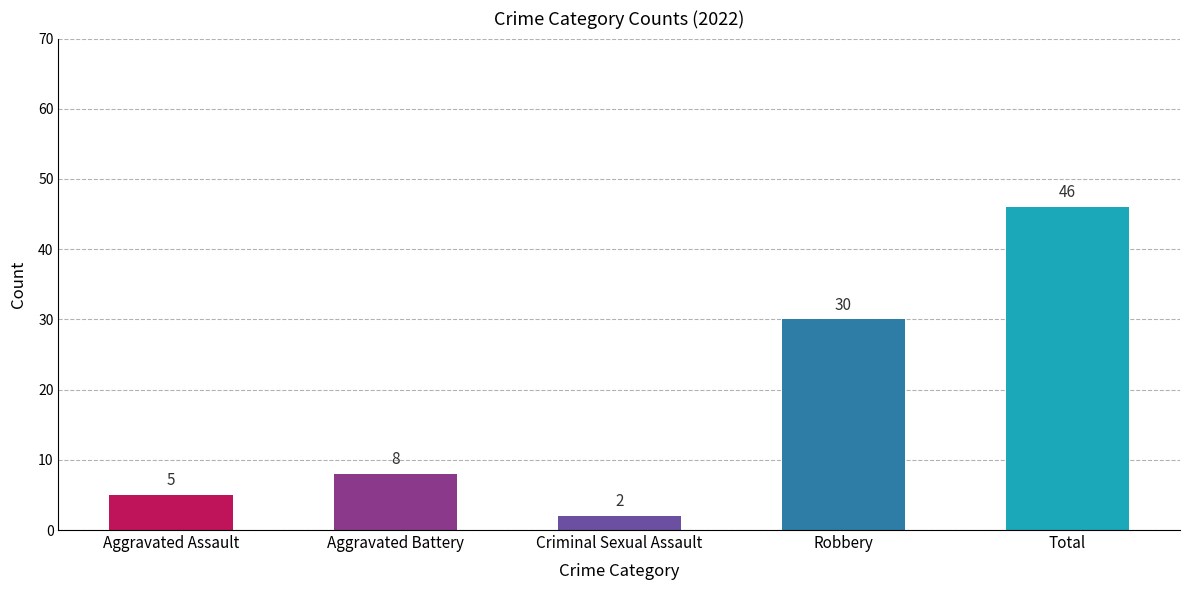

What is the average value?

18